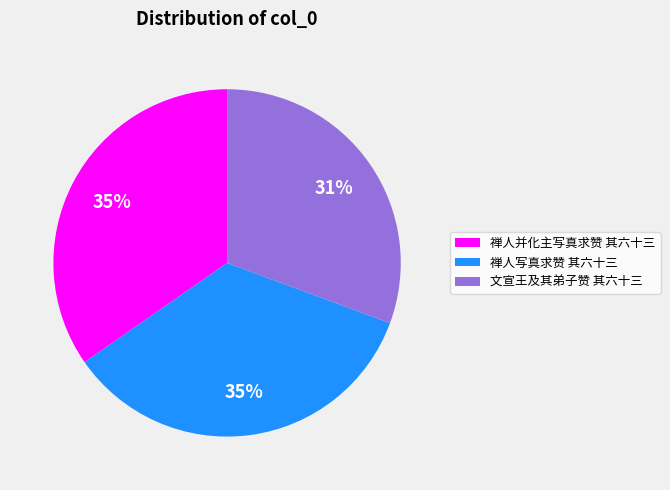

Count the number of slices in the pie.

3